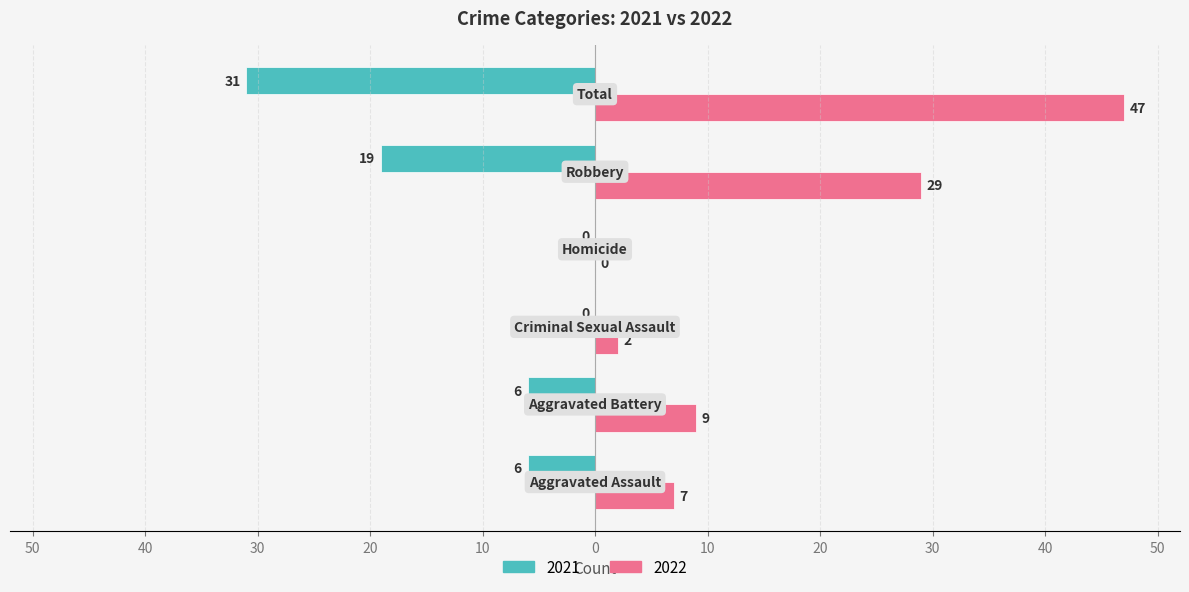

What are all the series names shown in the legend?

2021, 2022